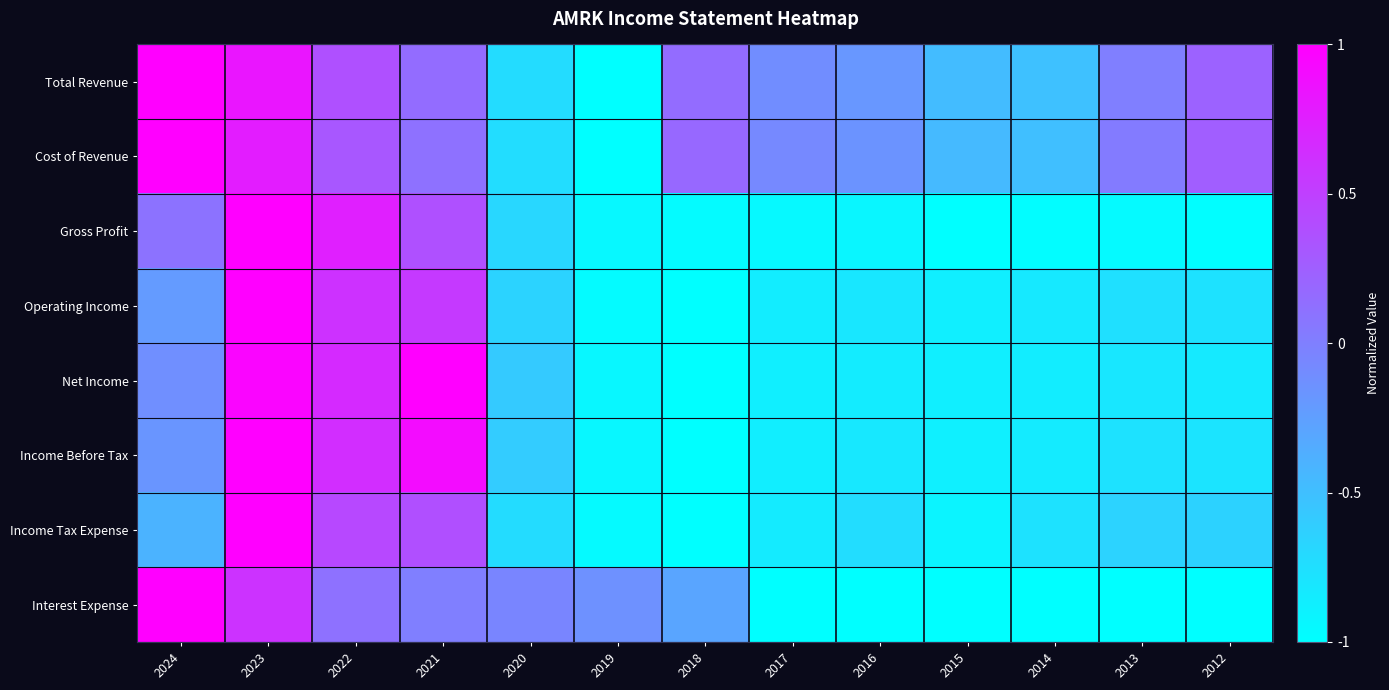

At which category is the sum across all series the highest?

2023